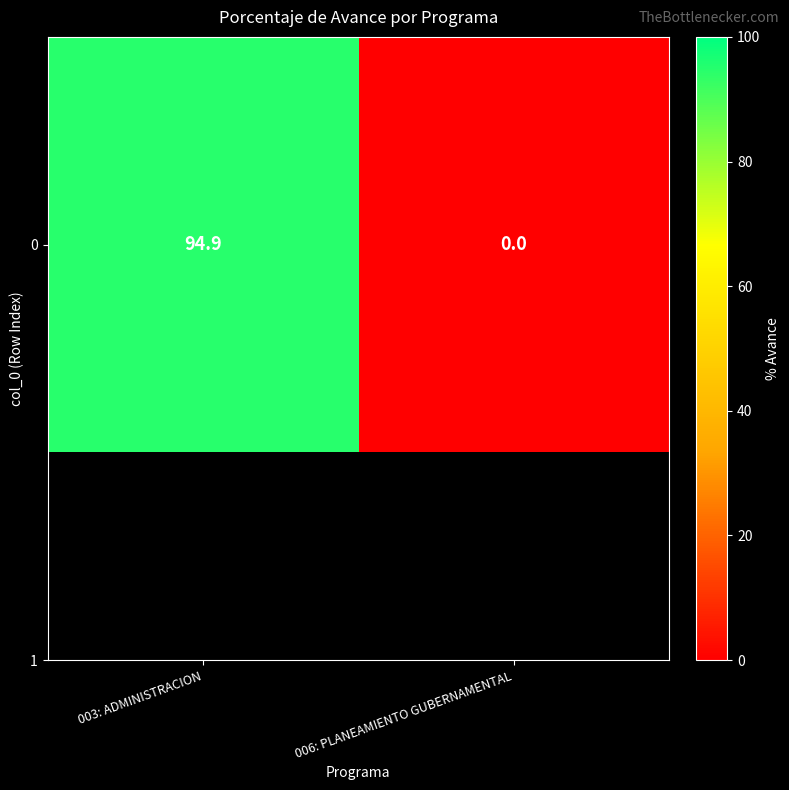

What is the difference between the maximum and minimum values?

94.9